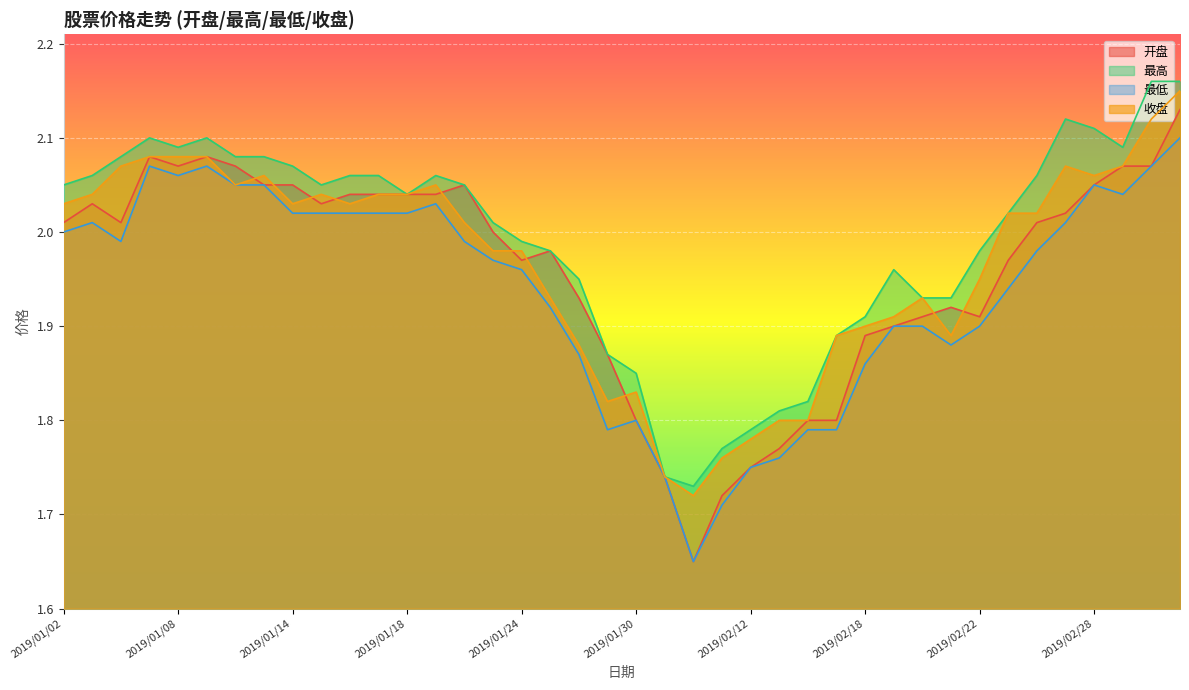

How many data points does each series have?

40